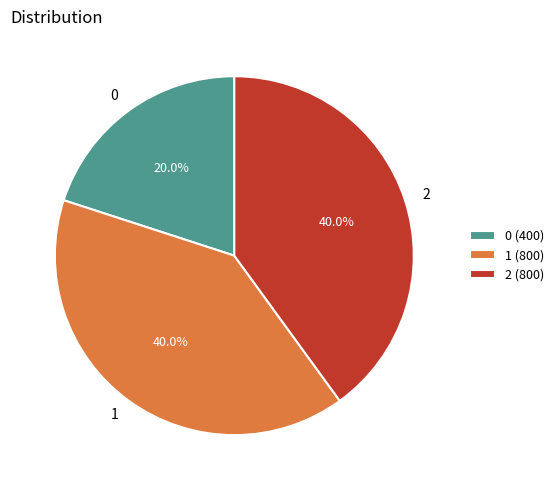

Combined, what portion of the pie is 0 and 2?

60.0%